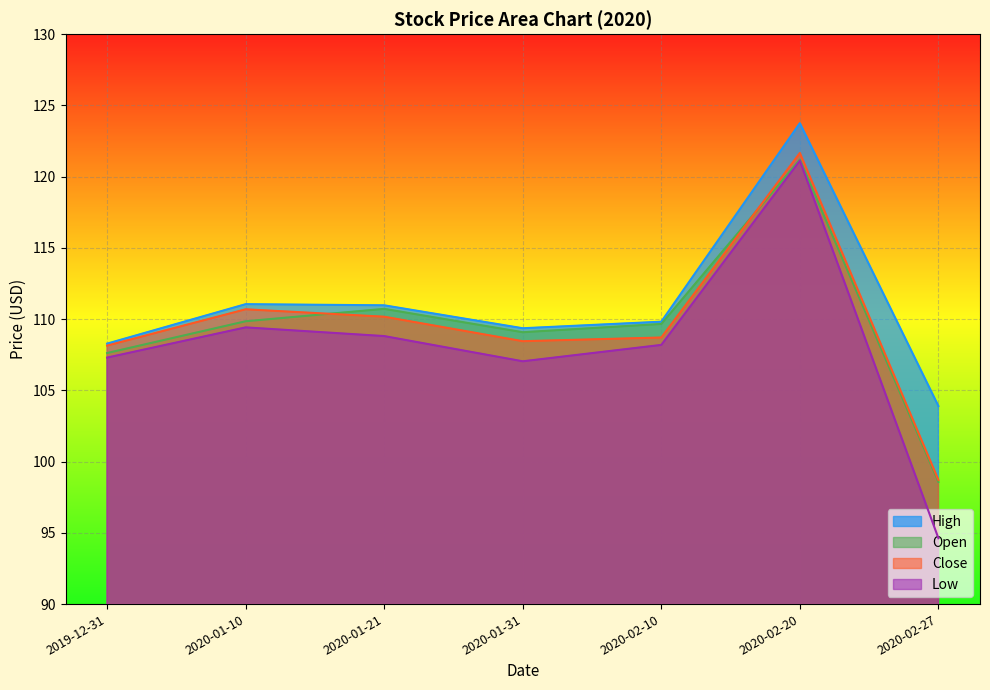

True or false: Close has a value of 110.7 at 2020-01-10.

True